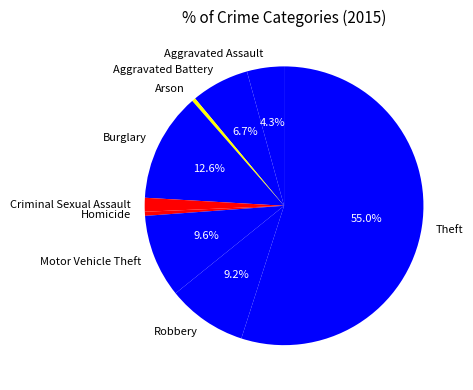

What is the ratio of the value at Burglary to the value at Robbery?

1.4